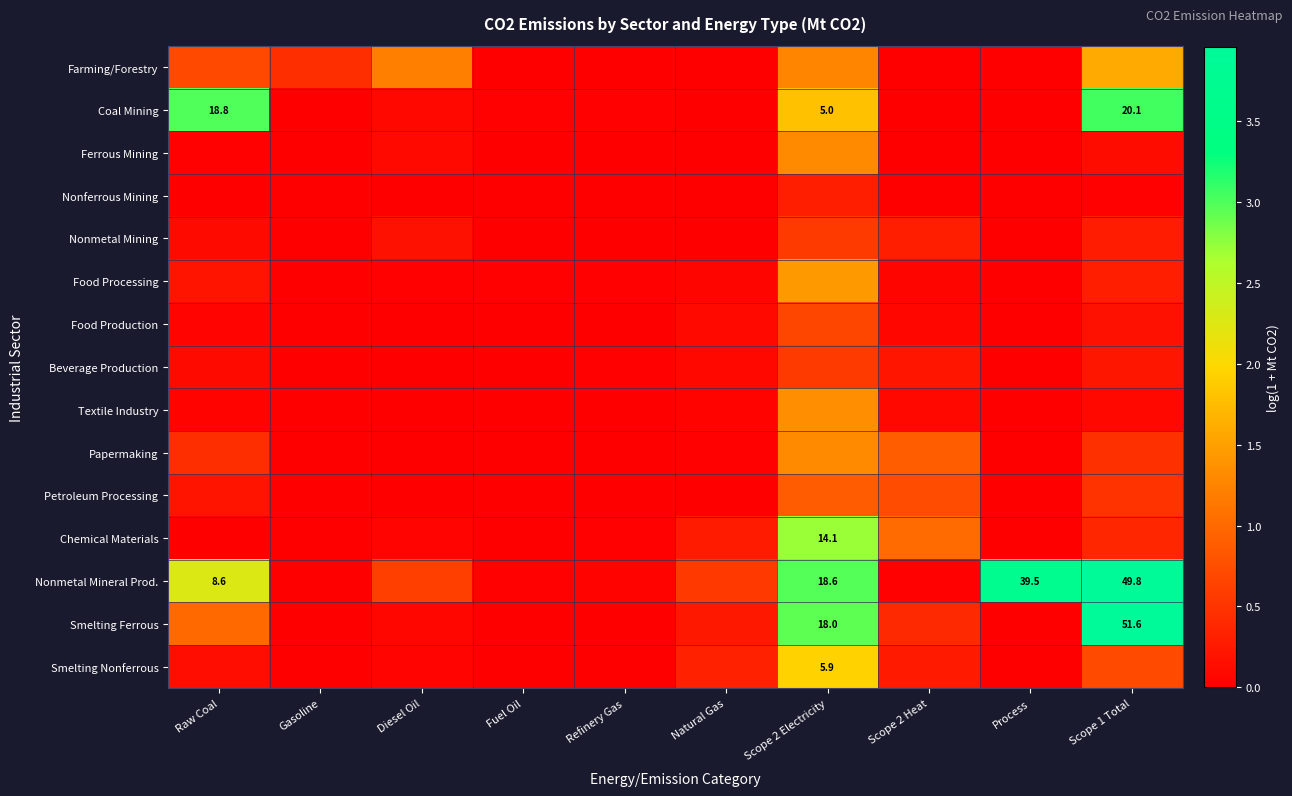

Count the number of categories in the chart.

10